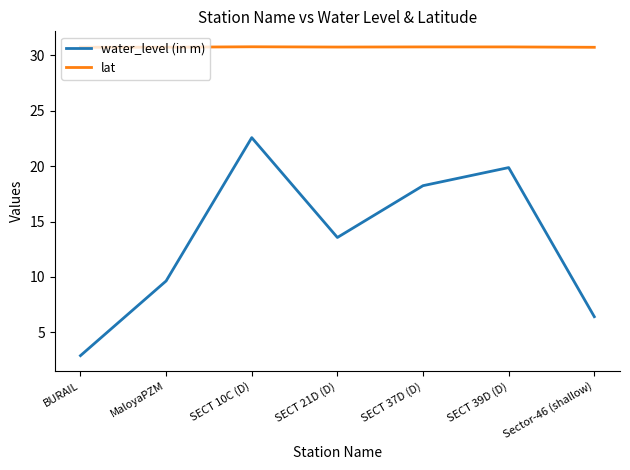

Is it true that water_level (in m) equals 13.6 at SECT 21D (D)?

True